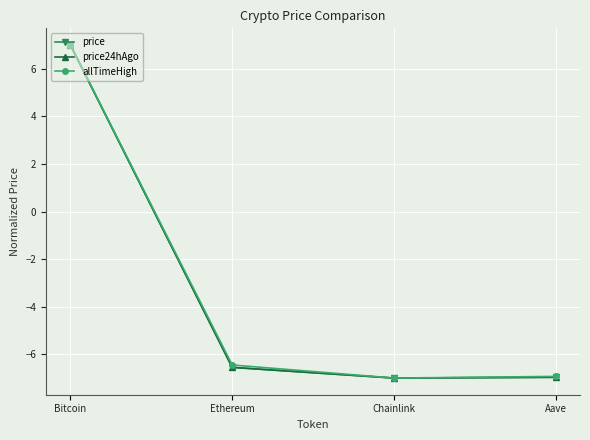

What is the sum of the price24hAgo values at Ethereum and Aave?

-13.5